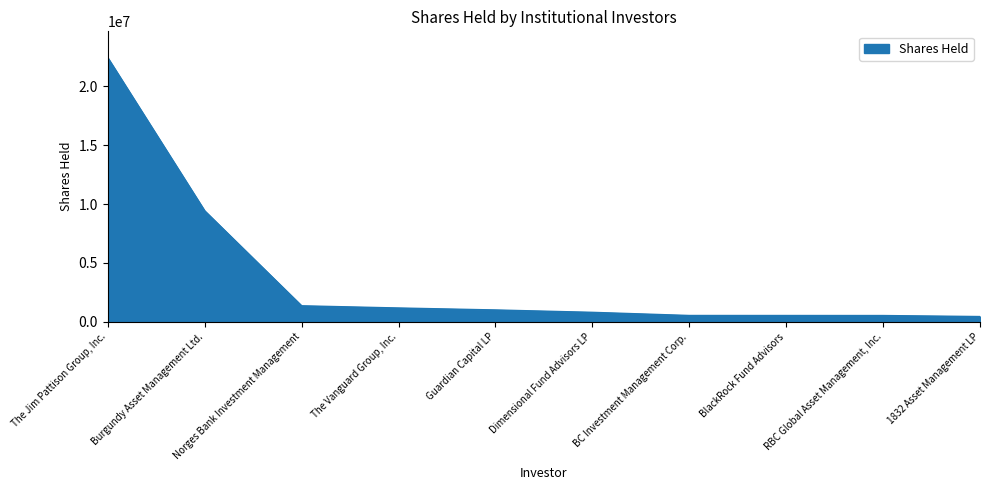

What is the sum of all values?

38316452